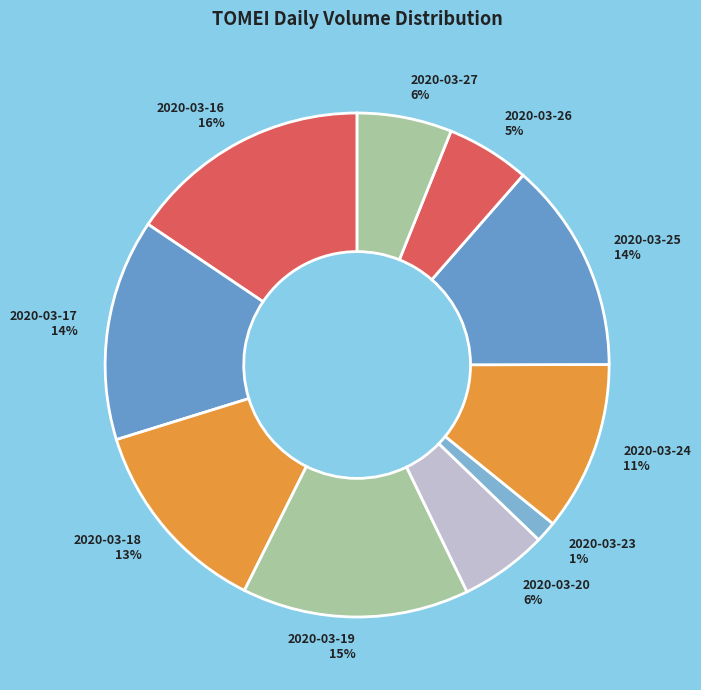

True or false: 2020-03-17 accounts for 5% of the total.

False